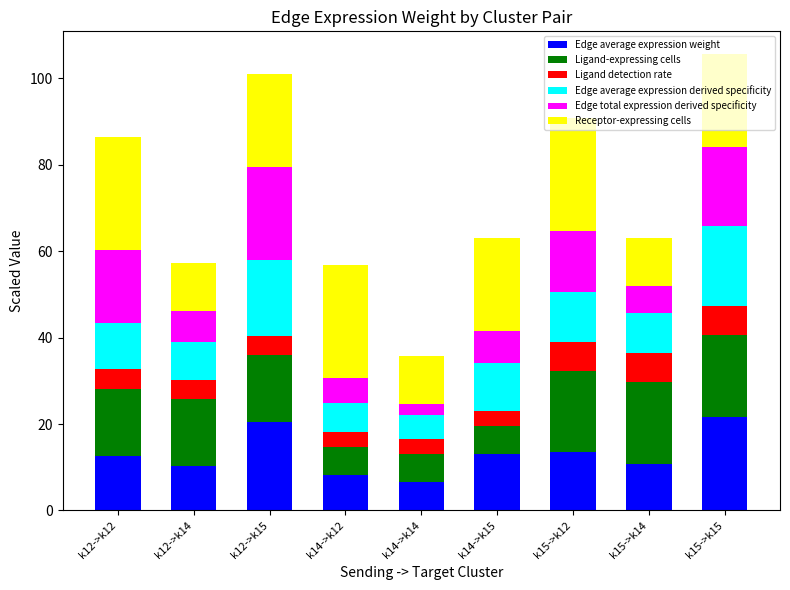

What is the total value across all series at k14->k12?

56.9